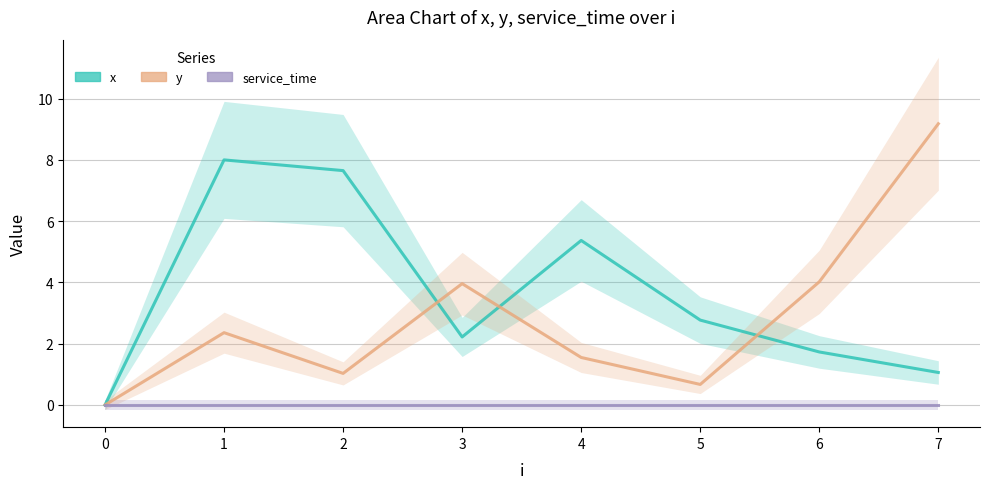

Between 4 and 5, which series saw the biggest shift?

x